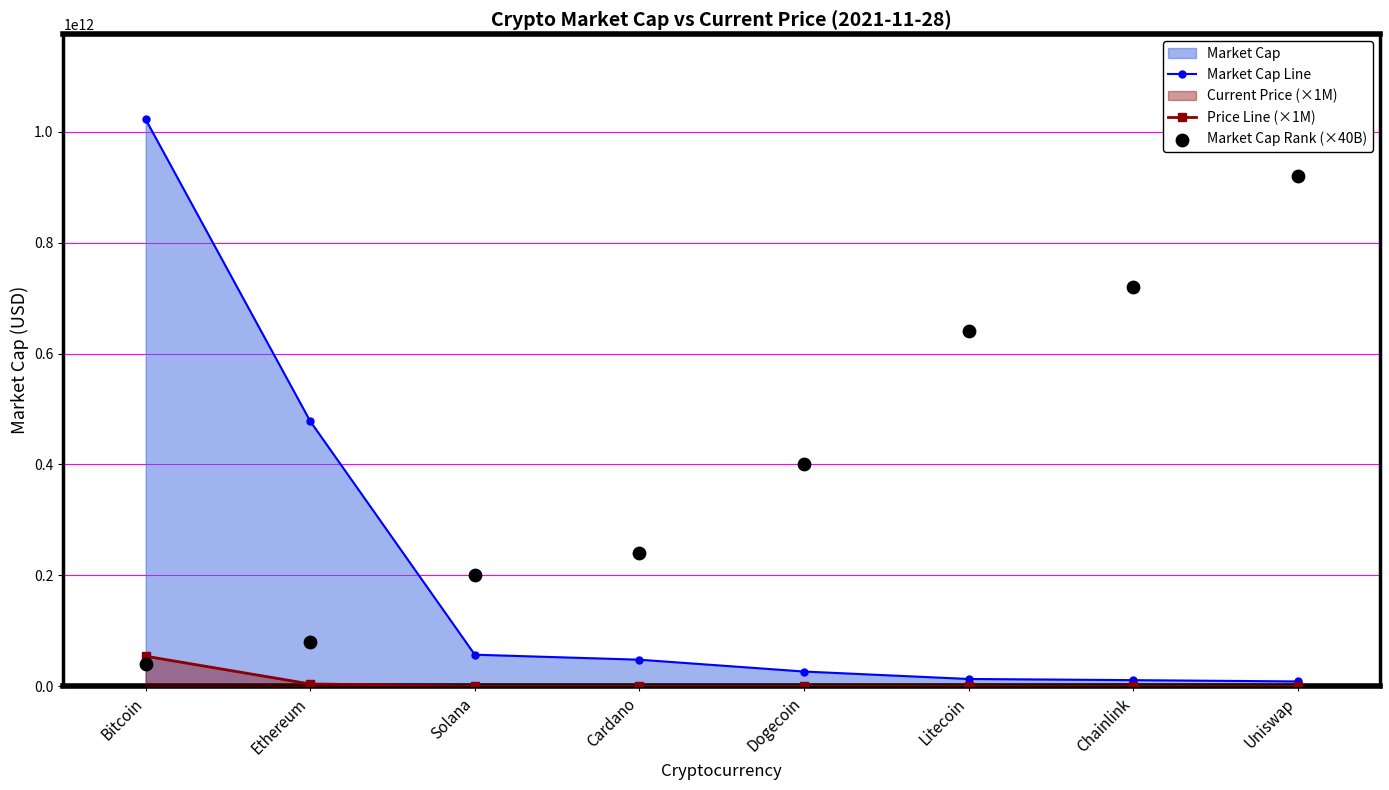

The Market Cap Line series shows 56851553672 at Solana. True or false?

True